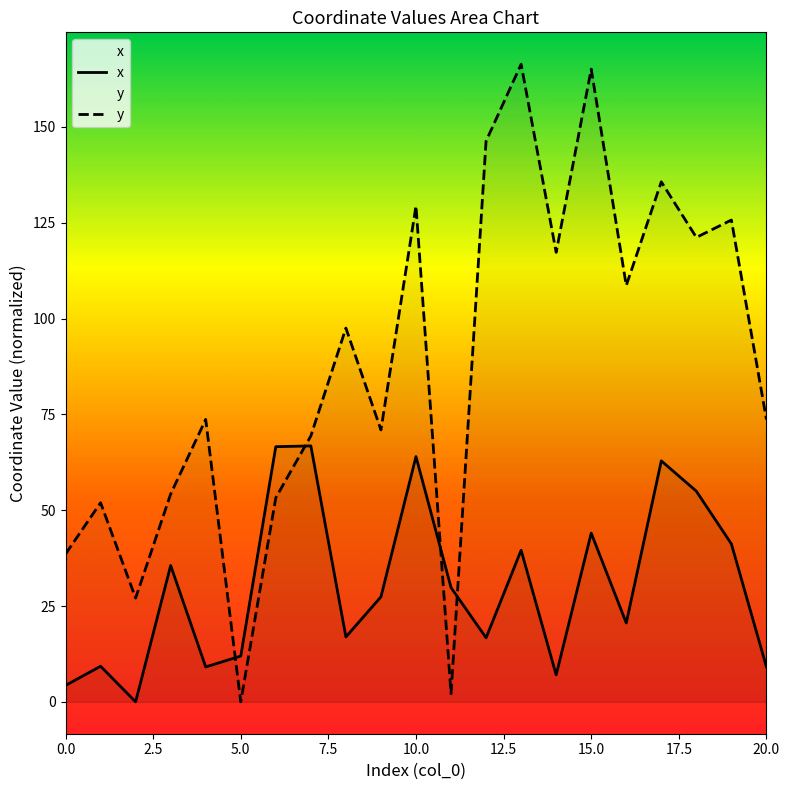

How many interior local peaks does the x series have?

7